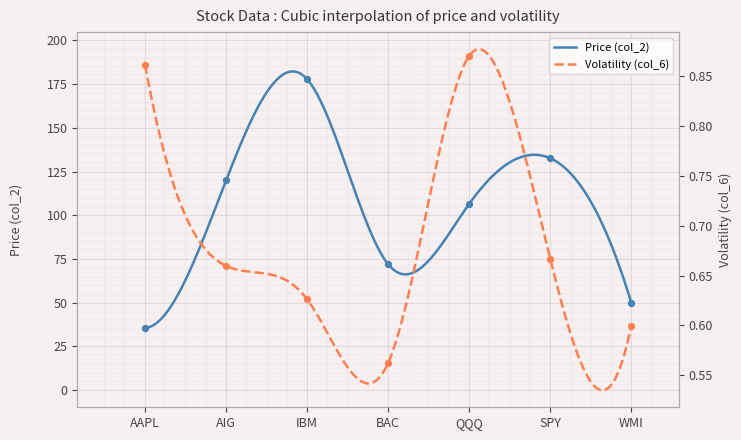

Which series has the largest Y range (max minus min)?

Price (col_2)